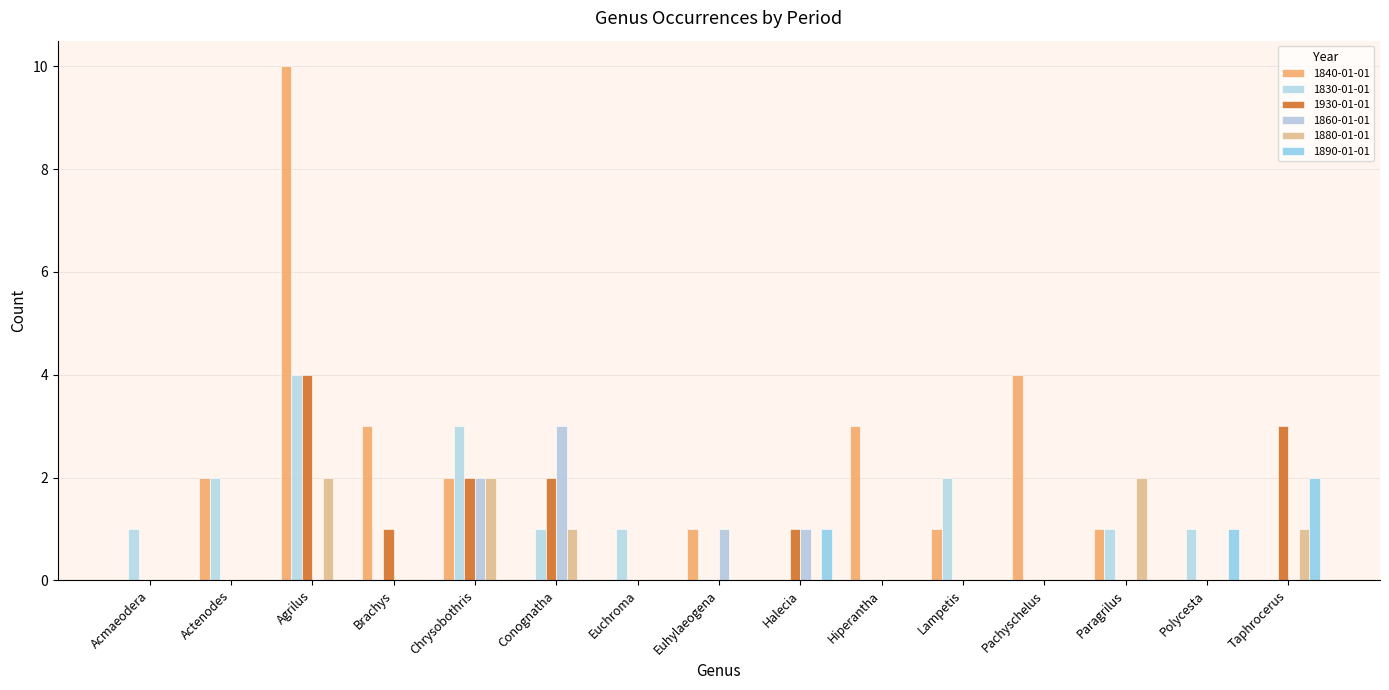

What is the label of the 2nd bar from the right?

Polycesta